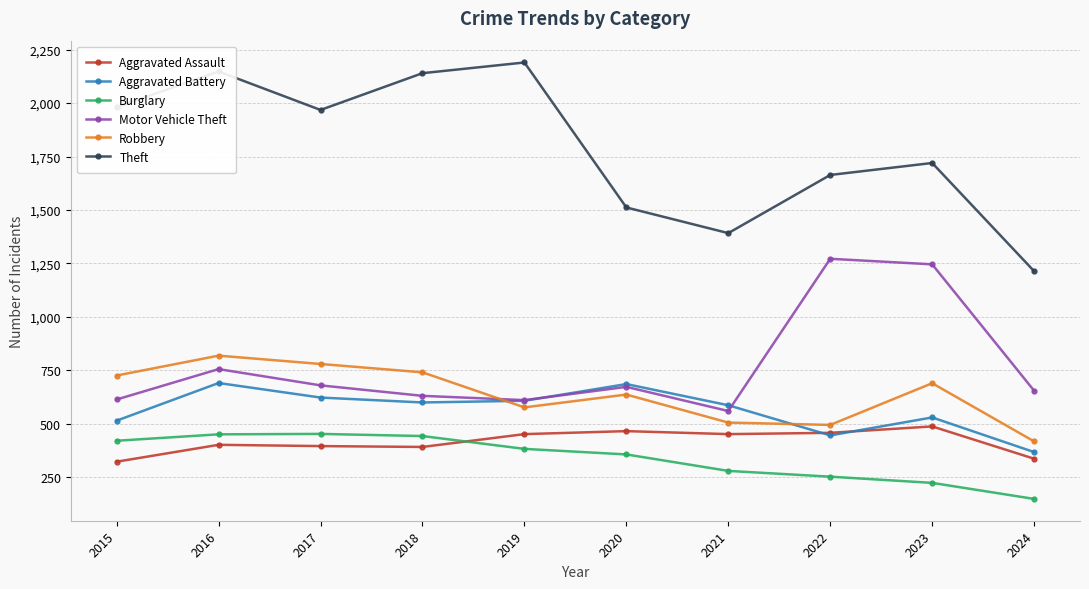

Which series changed the most between 2020 and 2023?

Motor Vehicle Theft